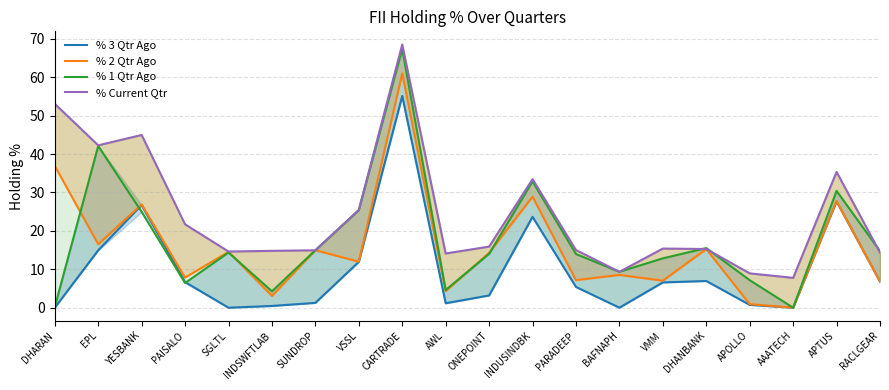

What is the greatest value displayed?

68.5